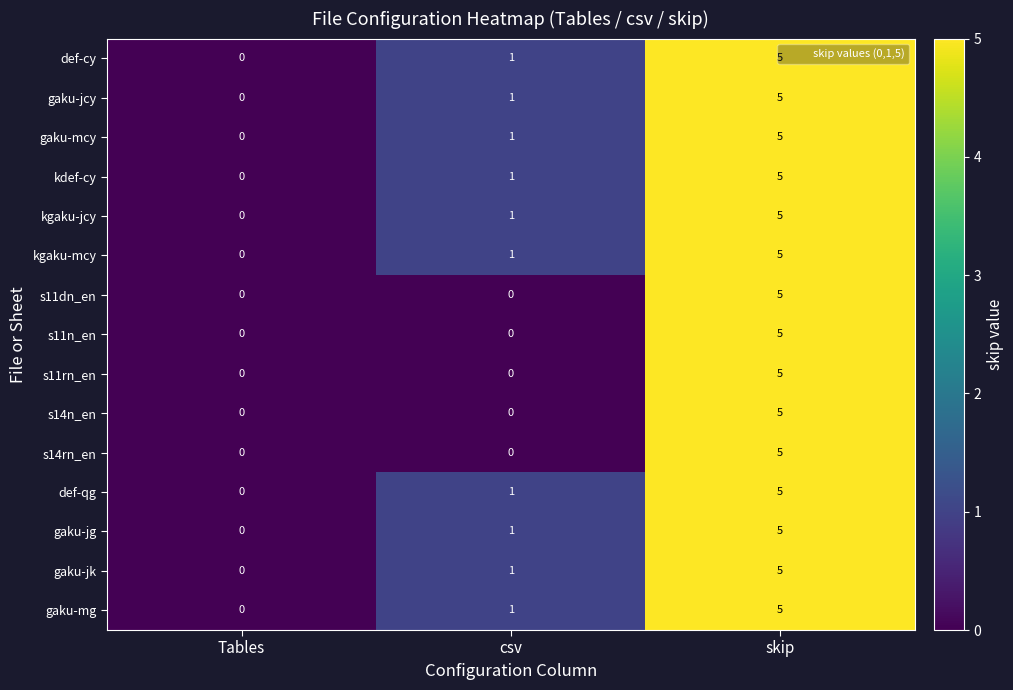

The gaku-mg series shows 1 at csv. True or false?

True